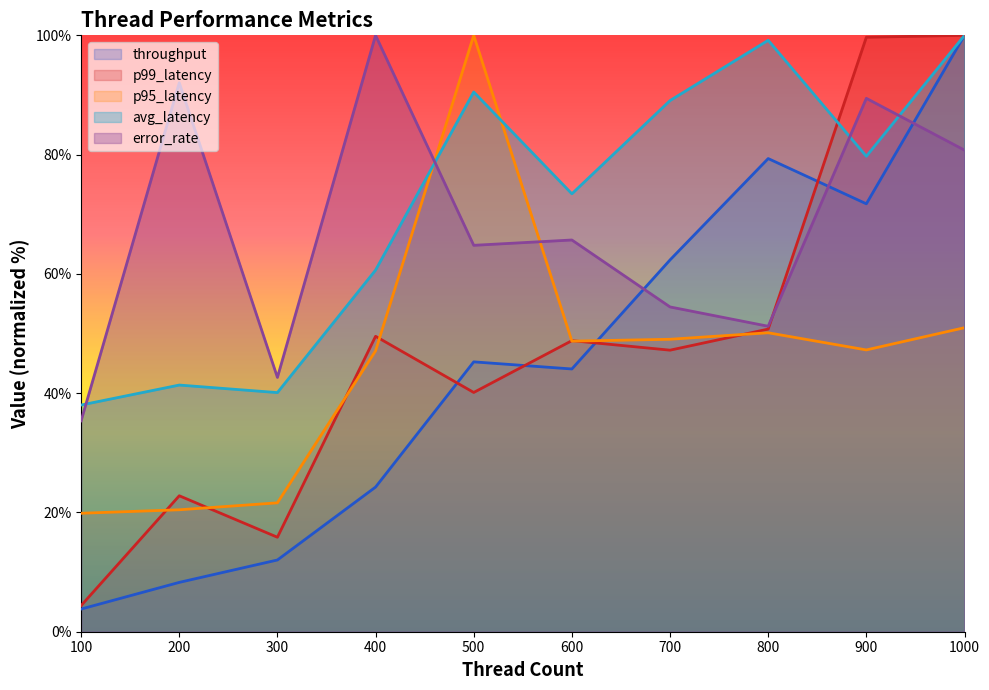

List the series in order of their peak value, highest first.

throughput, avg_latency, p95_latency, p99_latency, error_rate